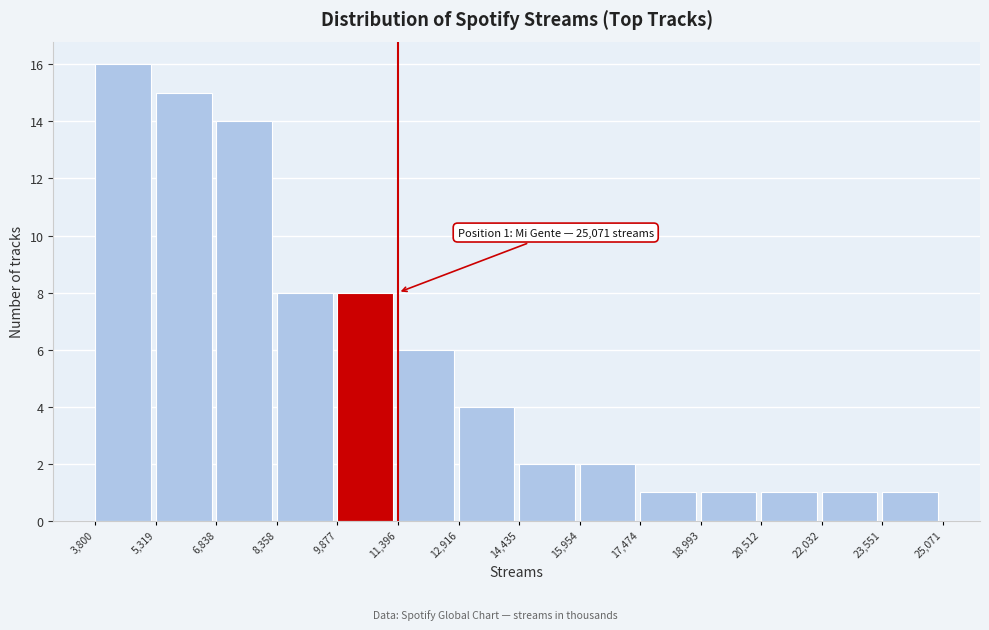

Which range on the x-axis has the tallest bar?

3,800 to 5,319